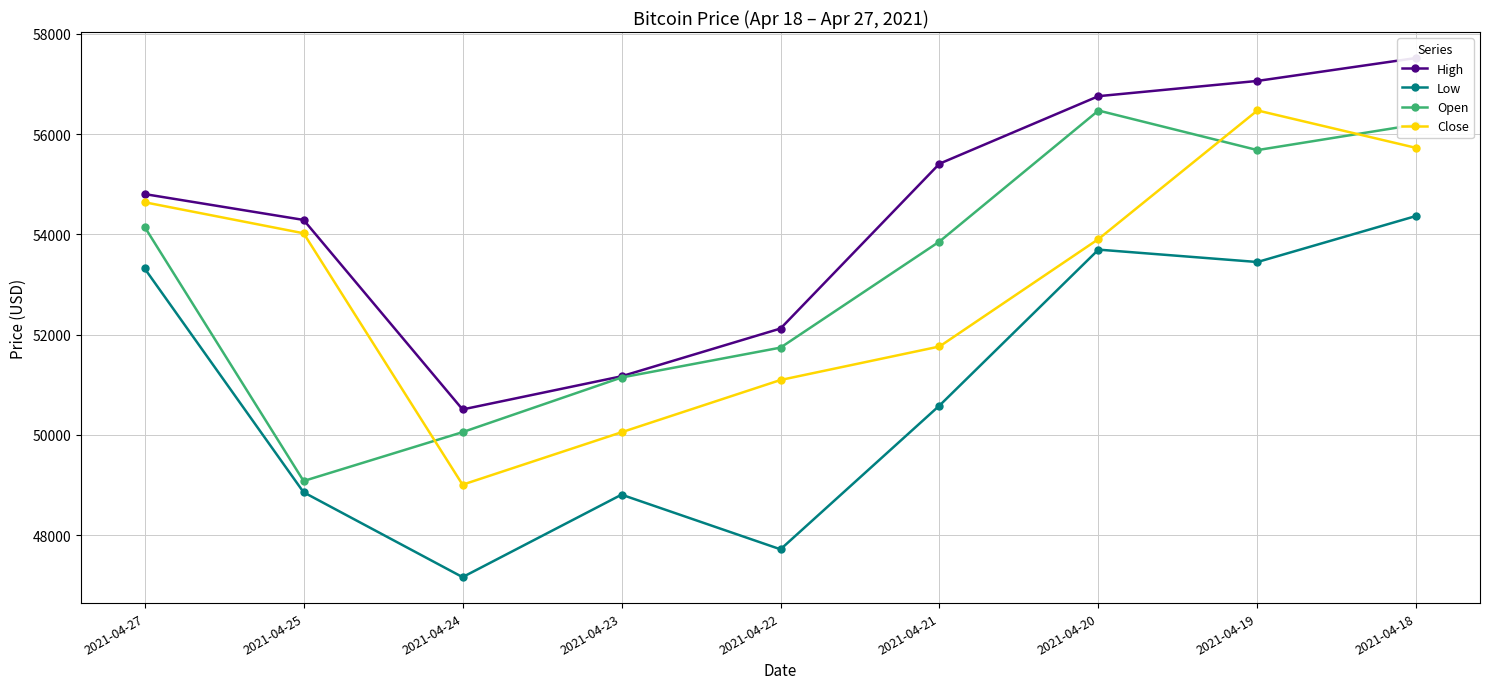

The value of Open at 2021-04-23 is 15347.7. True or false?

False